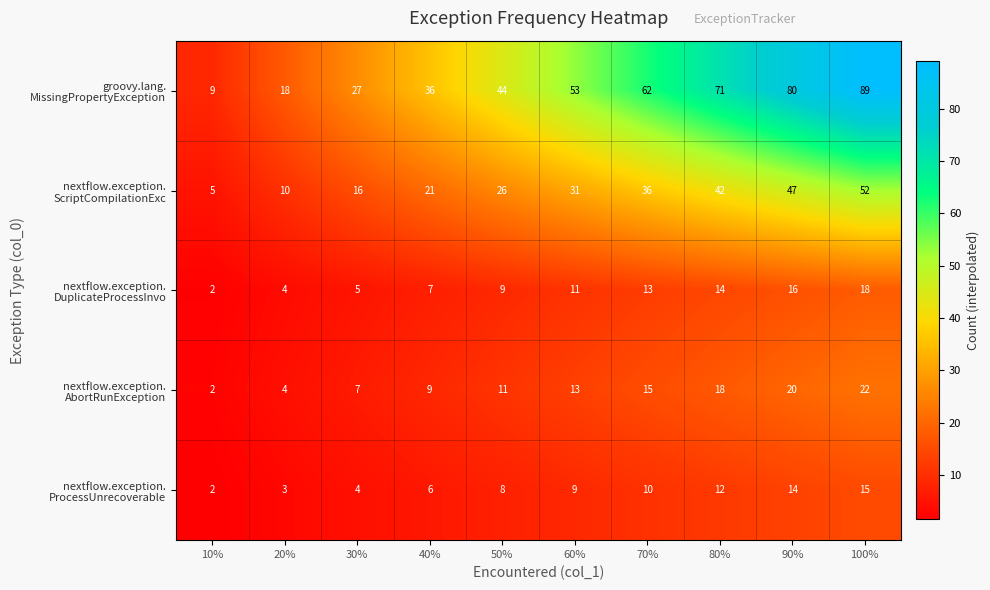

What is the greatest value displayed?

89